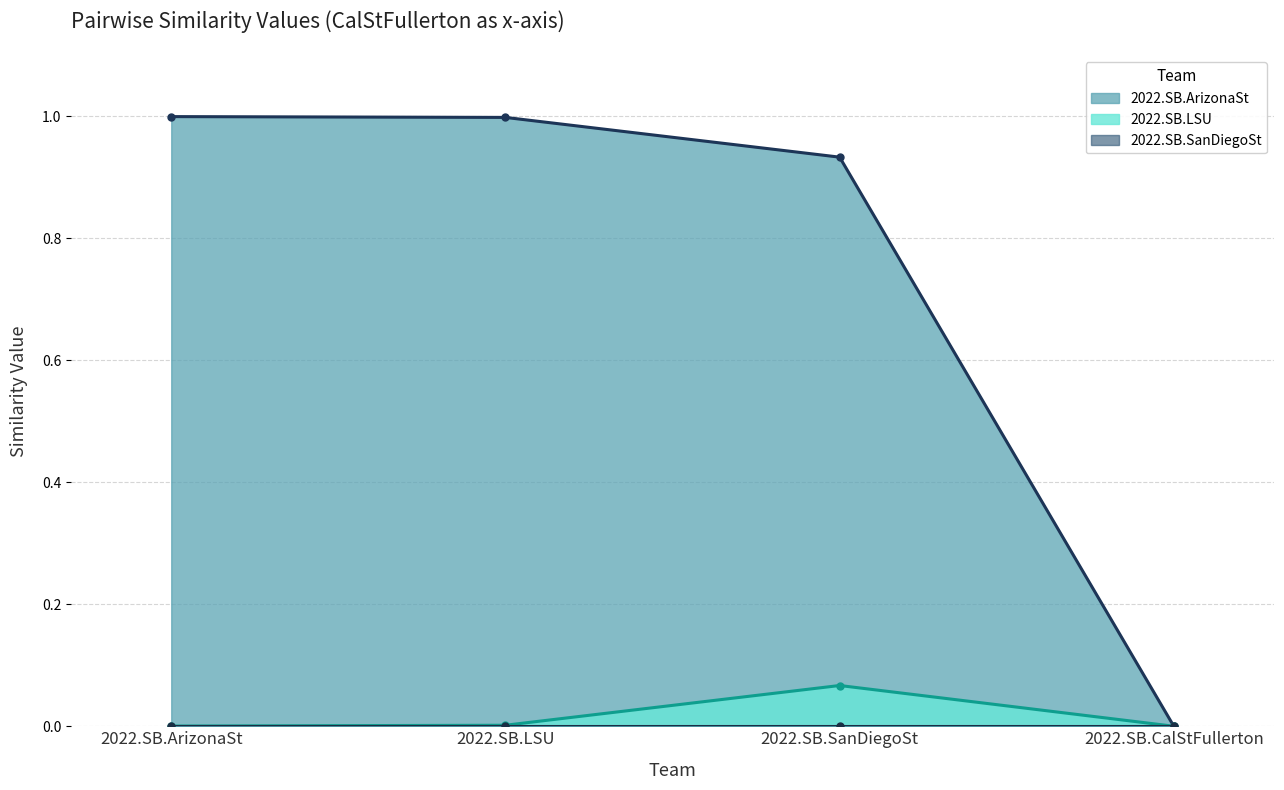

What is the spread (max minus min) of values at 2022.SB.ArizonaSt?

1.0